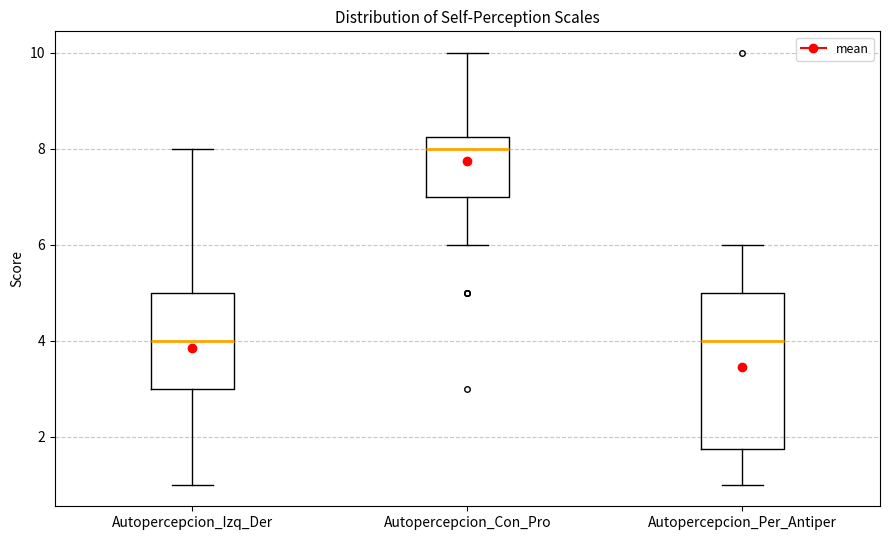

Reading left to right, transcribe this box plot: for each box, give where its median line is, the range the box spans, and where its two whiskers end, as read against the y-axis. The values are not printed on the chart, so give them approximately, as read against the axis.

Autopercepcion_Izq_Der: median 4.0, box 3.0 to 5.0, whiskers 1.0 to 8.0
Autopercepcion_Con_Pro: median 8.0, box 7.0 to 8.2, whiskers 6.0 to 10.0
Autopercepcion_Per_Antiper: median 4.0, box 1.8 to 5.0, whiskers 1.0 to 6.0